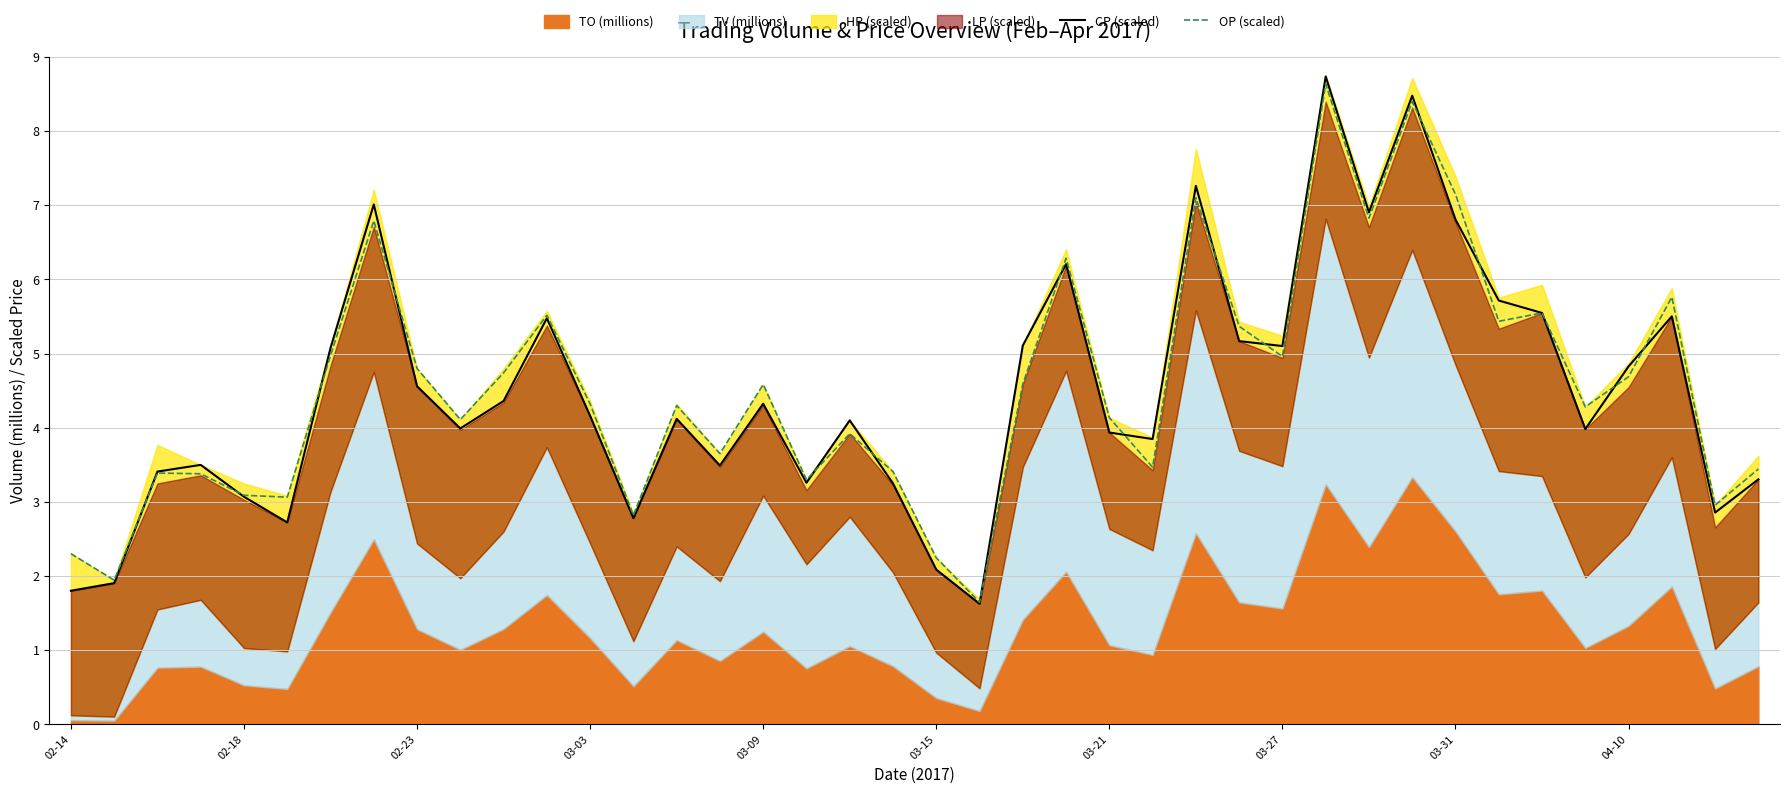

Read the CP (scaled) value at 21.

1.6